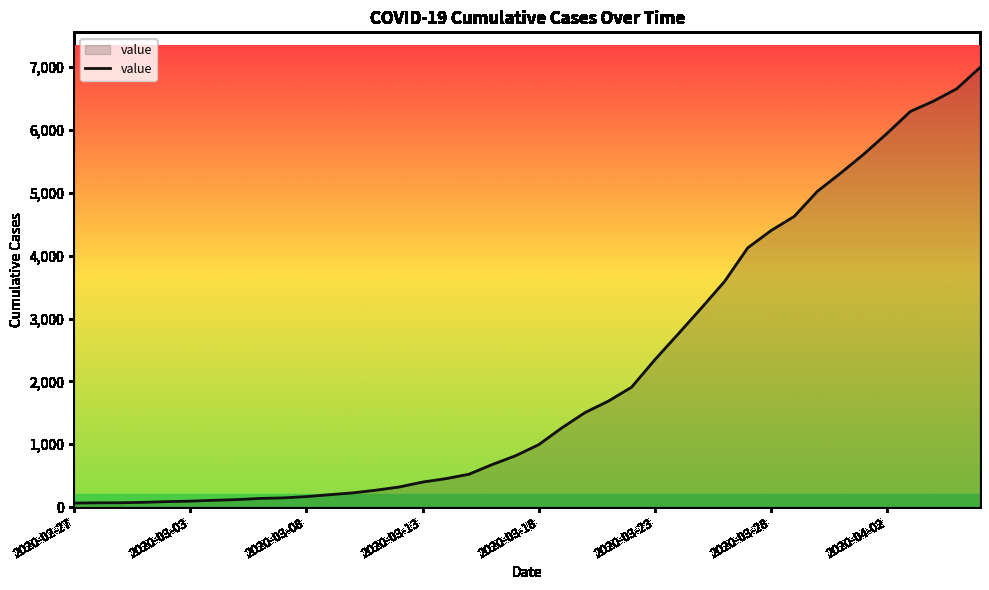

What is the greatest value displayed?

6995